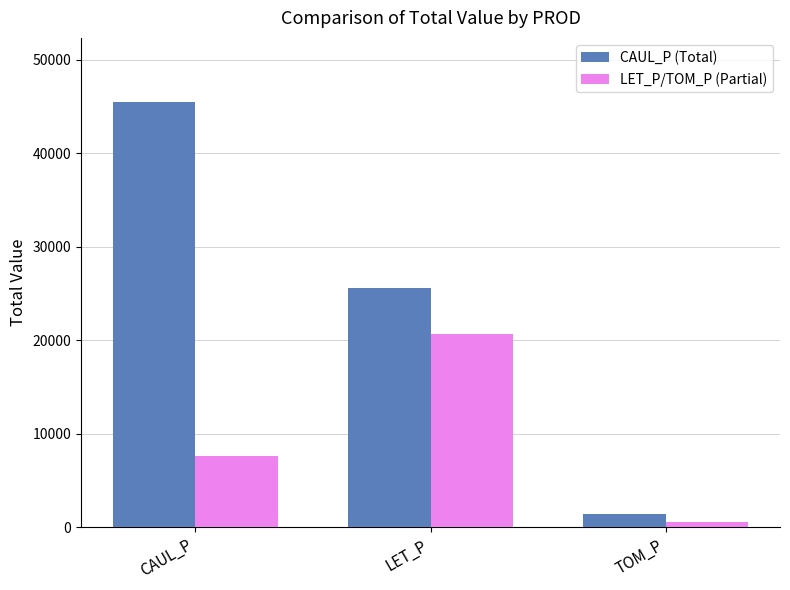

What is the greatest value displayed?

45500.9